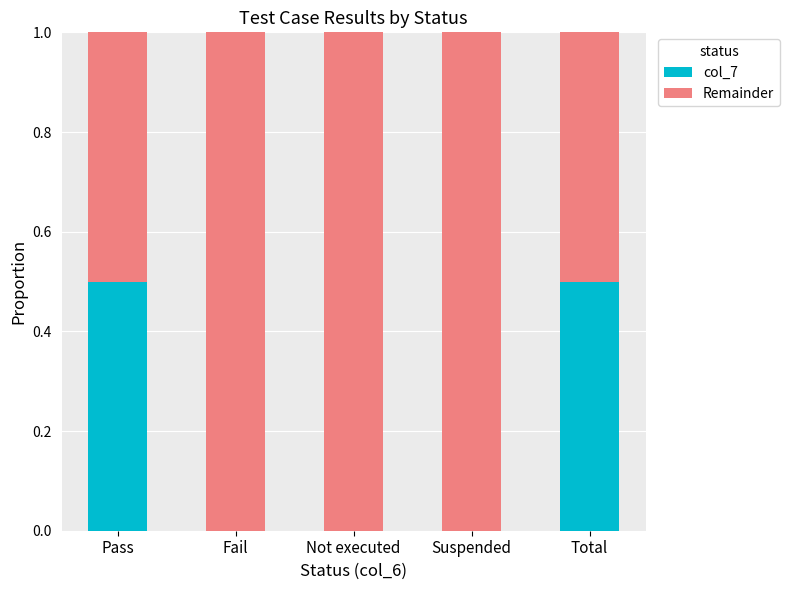

Does the chart contain stacked bars?

Yes